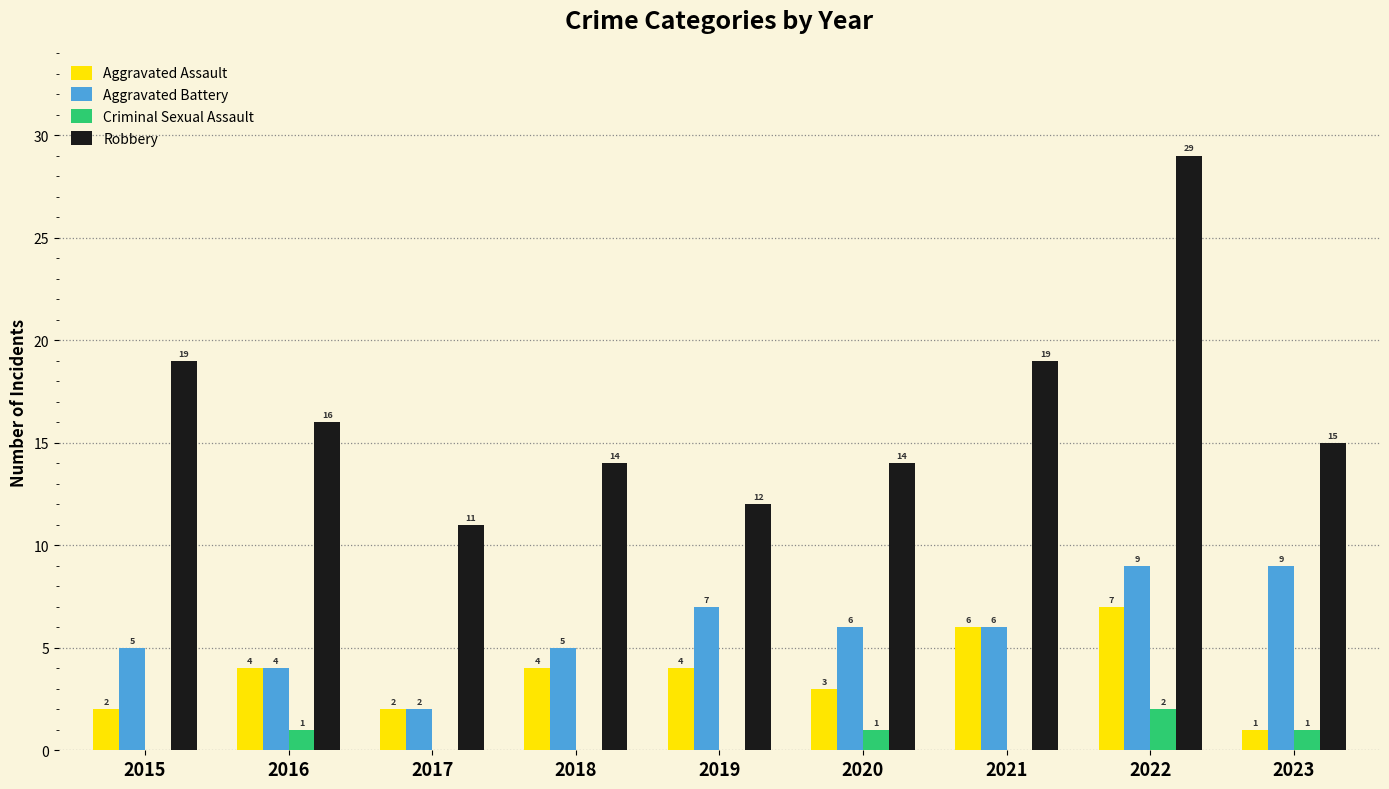

Which series has the largest total across all categories?

Robbery